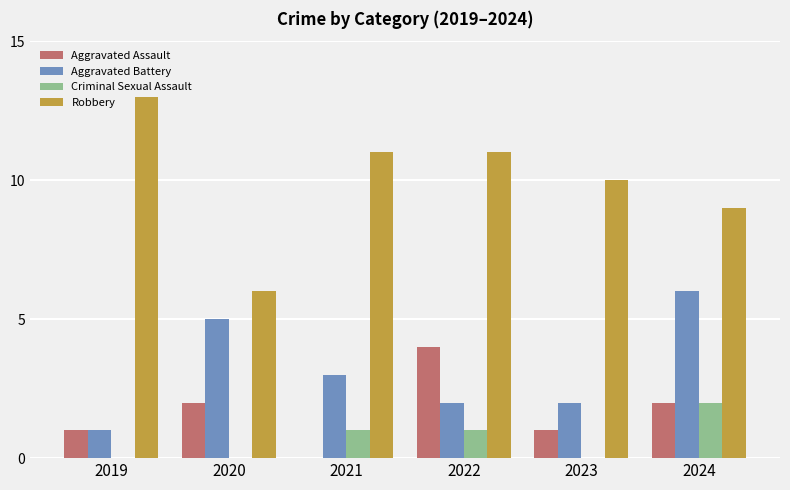

At which category is the sum across all series the highest?

2024